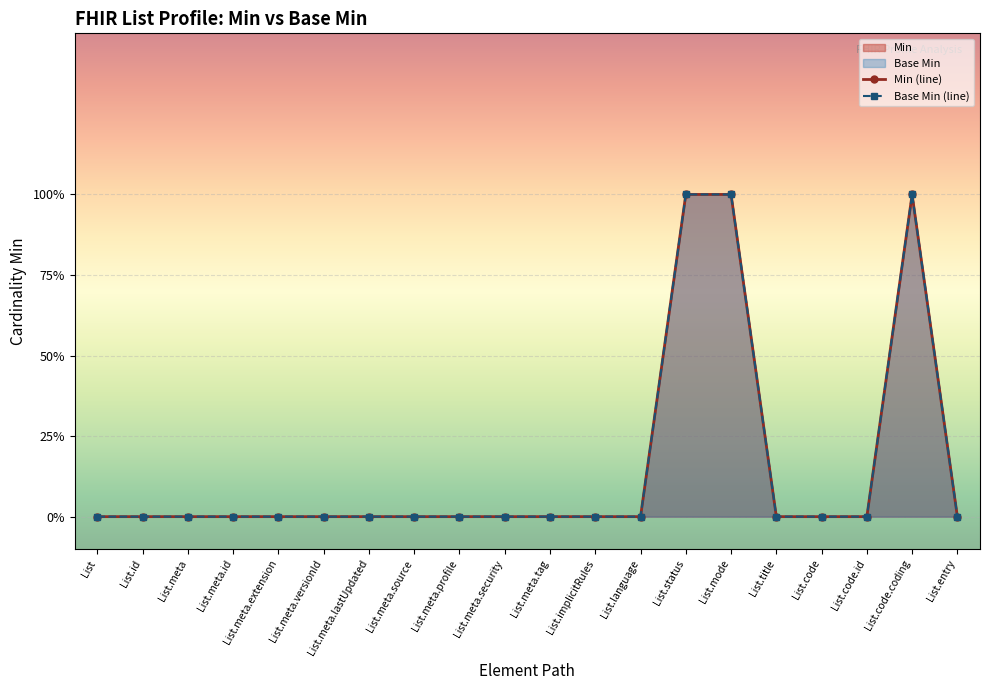

What is the sum of all Base Min values?

3